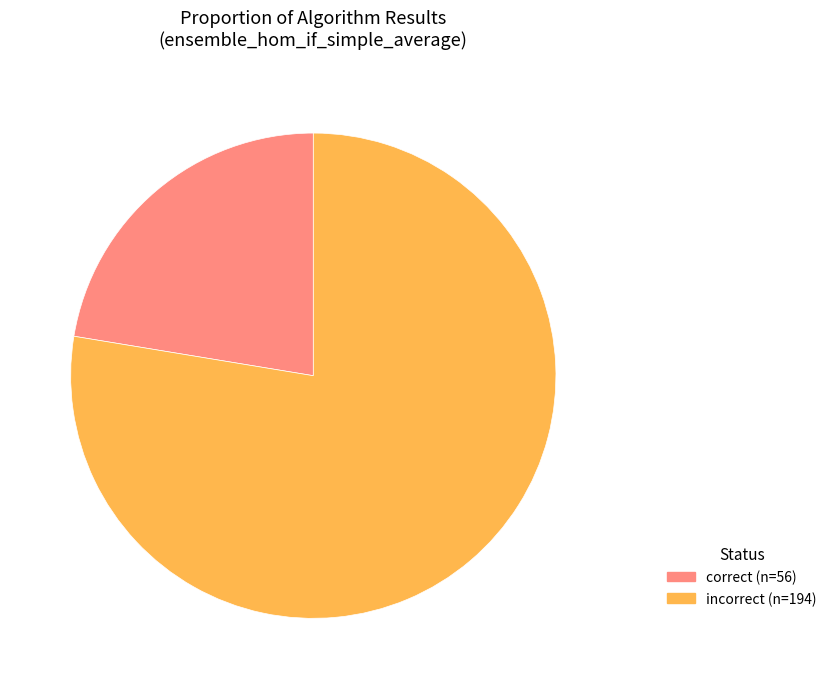

Is there a majority slice in this chart?

Yes